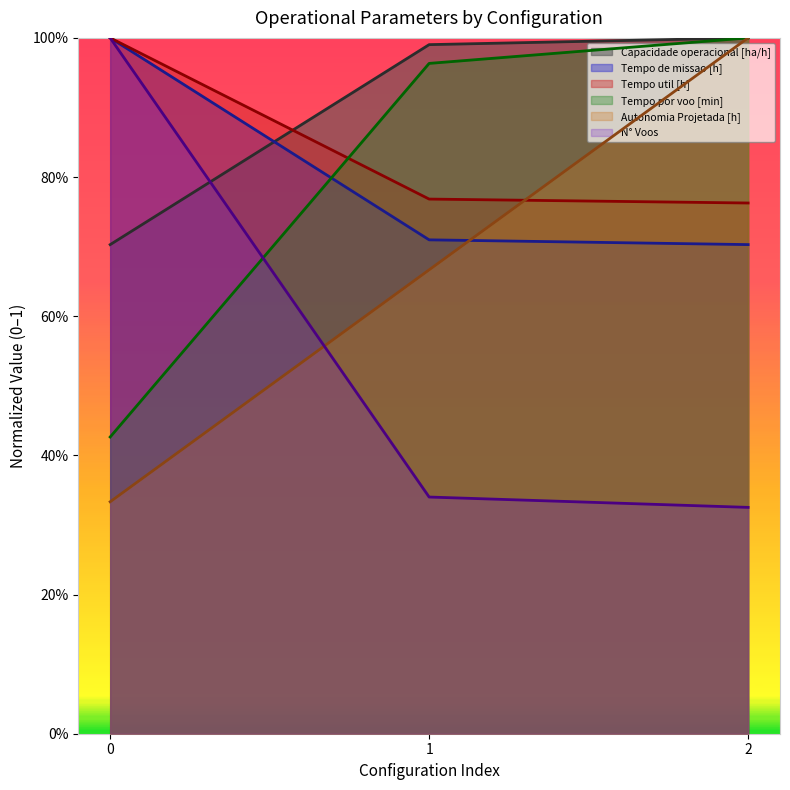

What is the maximum value shown in the chart?

1.0